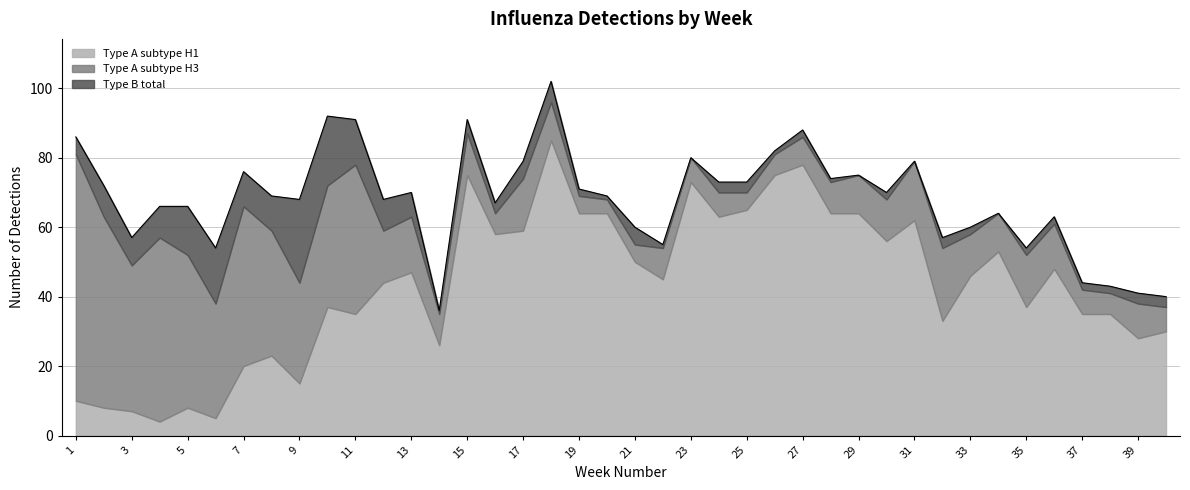

At which category does Type A subtype H1 reach its first local peak?

5